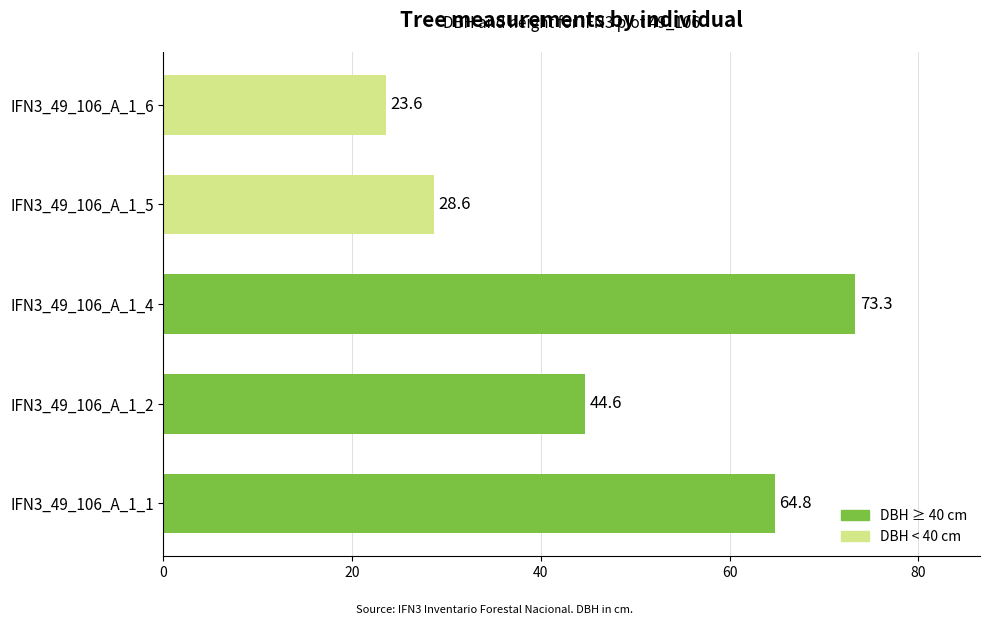

Where is the data nearest to the value 48?

IFN3_49_106_A_1_2